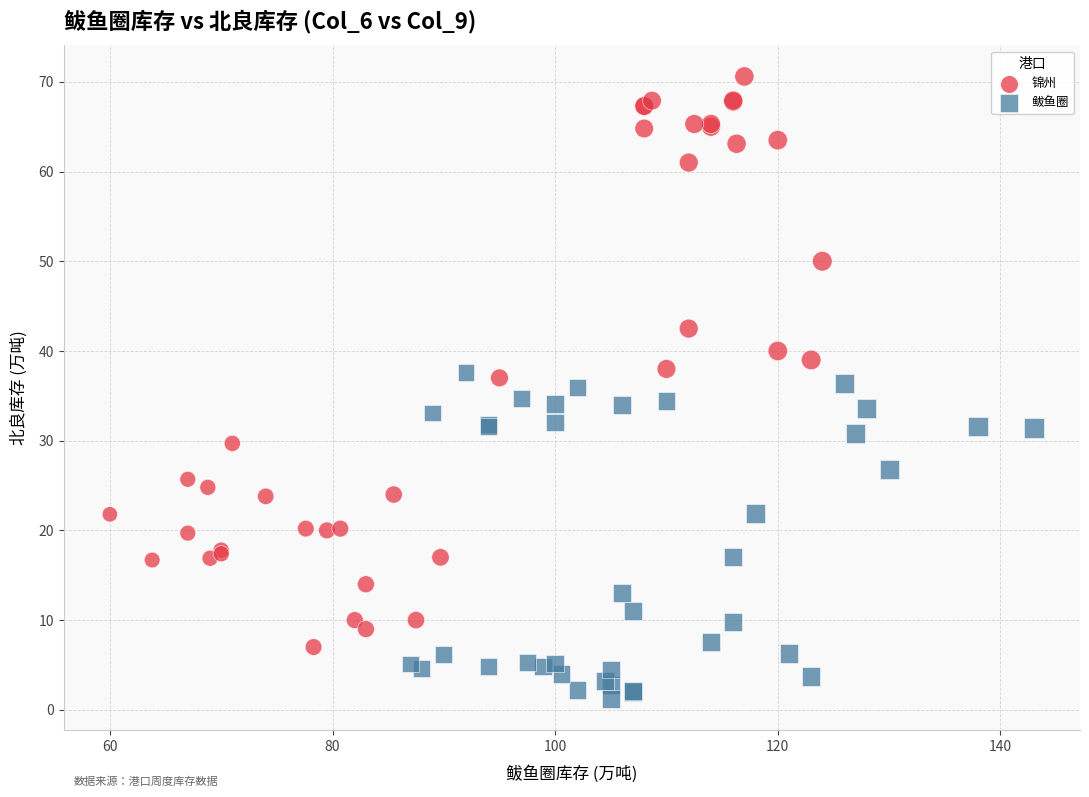

Which series has the widest spread of Y values?

锦州